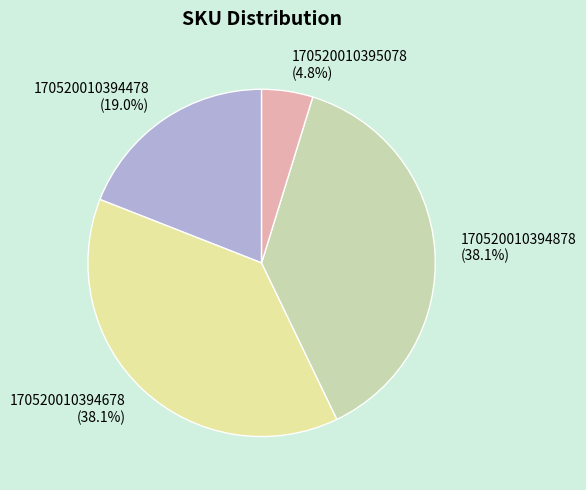

The 170520010394678 slice represents 29% of the pie. True or false?

False